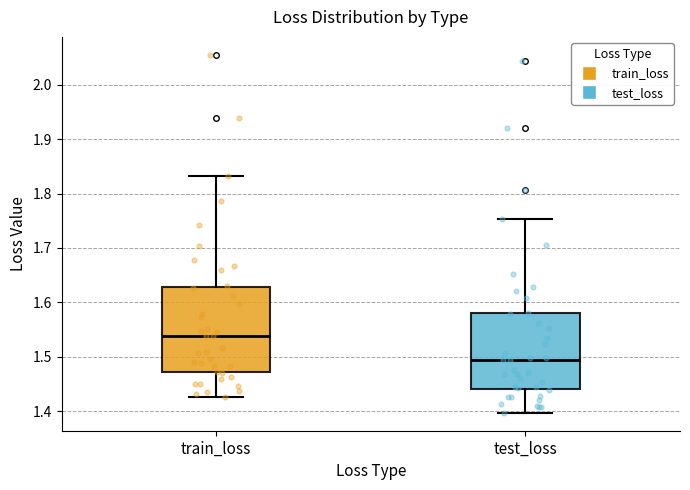

Reading left to right, transcribe this box plot: for each box, give where its median line is, the range the box spans, and where its two whiskers end, as read against the y-axis. The values are not printed on the chart, so give them approximately, as read against the axis.

train_loss: median 1.54, box 1.47 to 1.63, whiskers 1.43 to 1.83
test_loss: median 1.49, box 1.44 to 1.58, whiskers 1.40 to 1.75